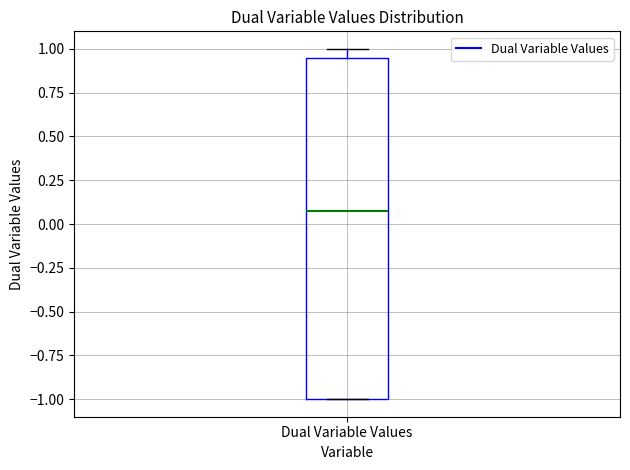

Read this box plot against the y-axis: the position of the median line, the range covered by the box, and the ends of both whiskers. The values are not printed on the chart, so give them approximately, as read against the axis.

median 0.05, box -1.00 to 0.95, whiskers -1.00 to 1.00